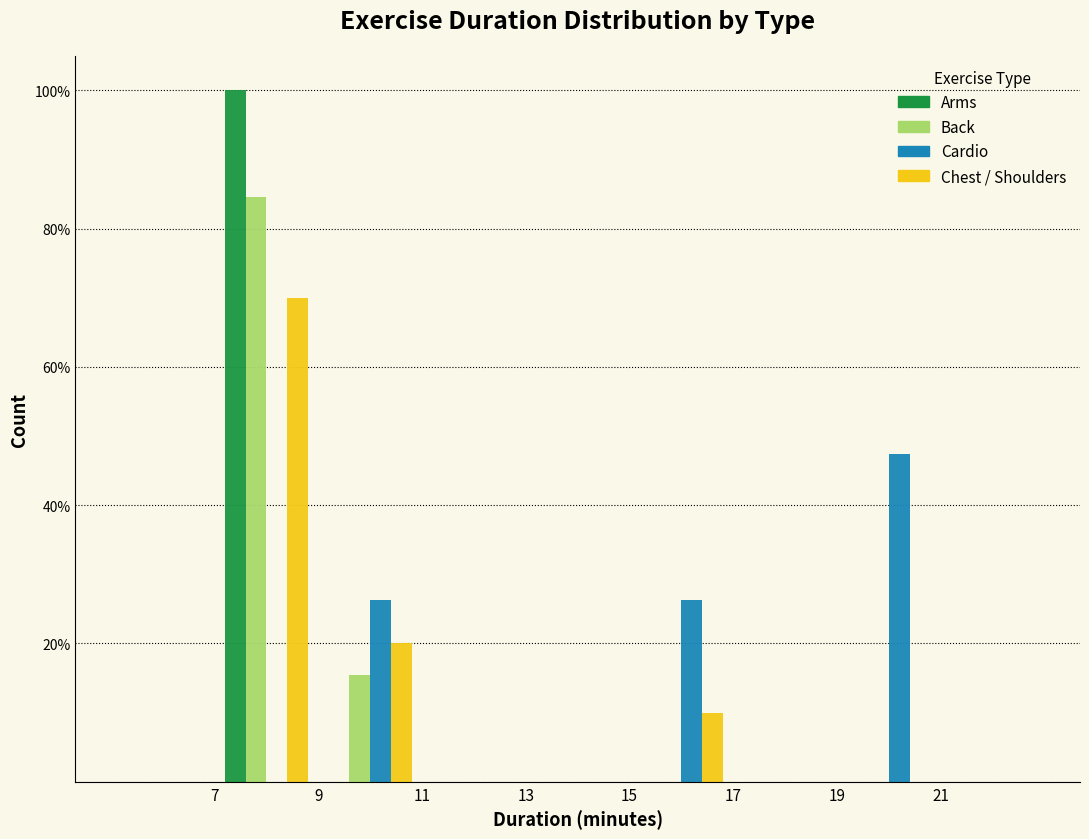

What is the height of the Back bar covering 9 to 11 on the x-axis? The values are not printed on the chart, so give them approximately, as read against the axis.

16